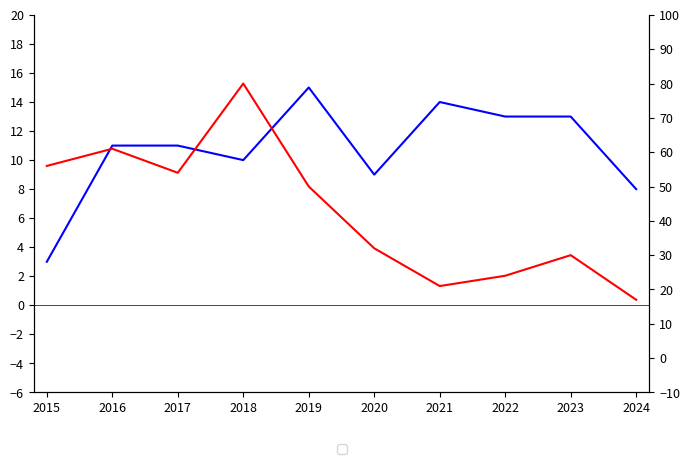

What is the spread (max minus min) of values at 2020?

23